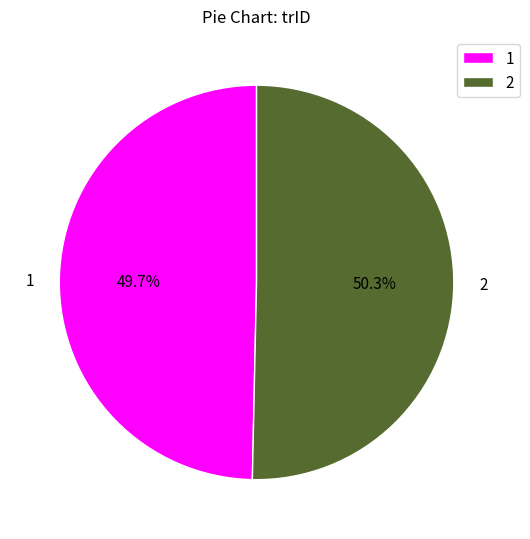

Is there any slice that represents more than half of the pie?

Yes